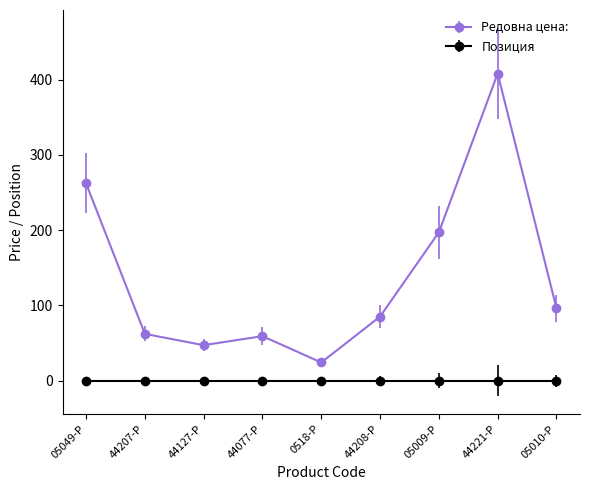

Which series has the widest spread of values?

Редовна цена: